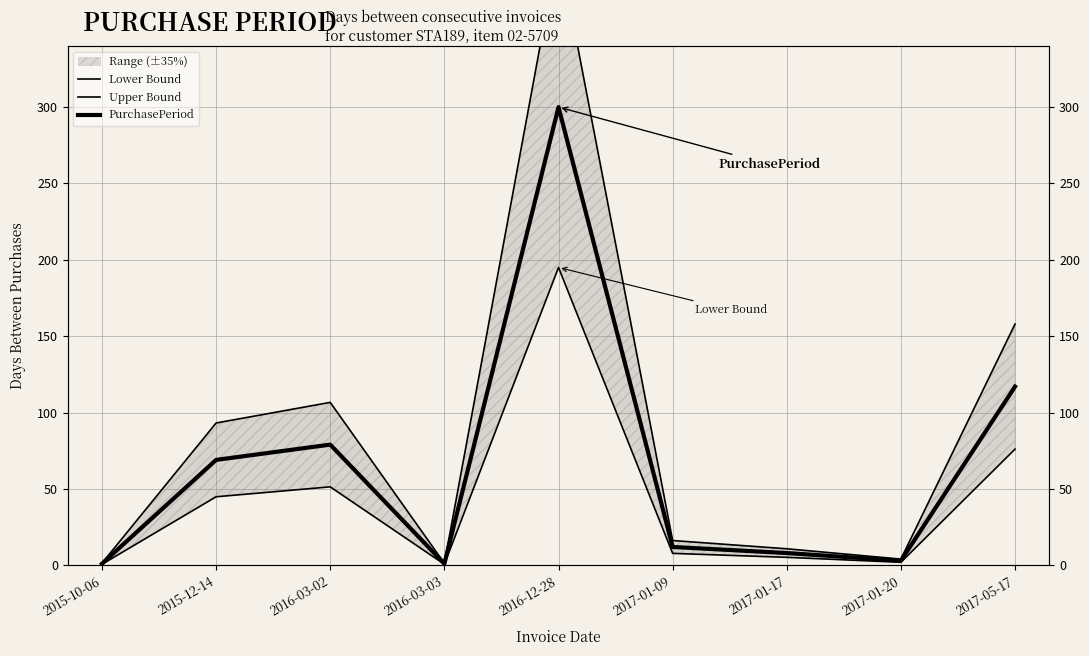

Which category has the highest value across all series?

2016-12-28